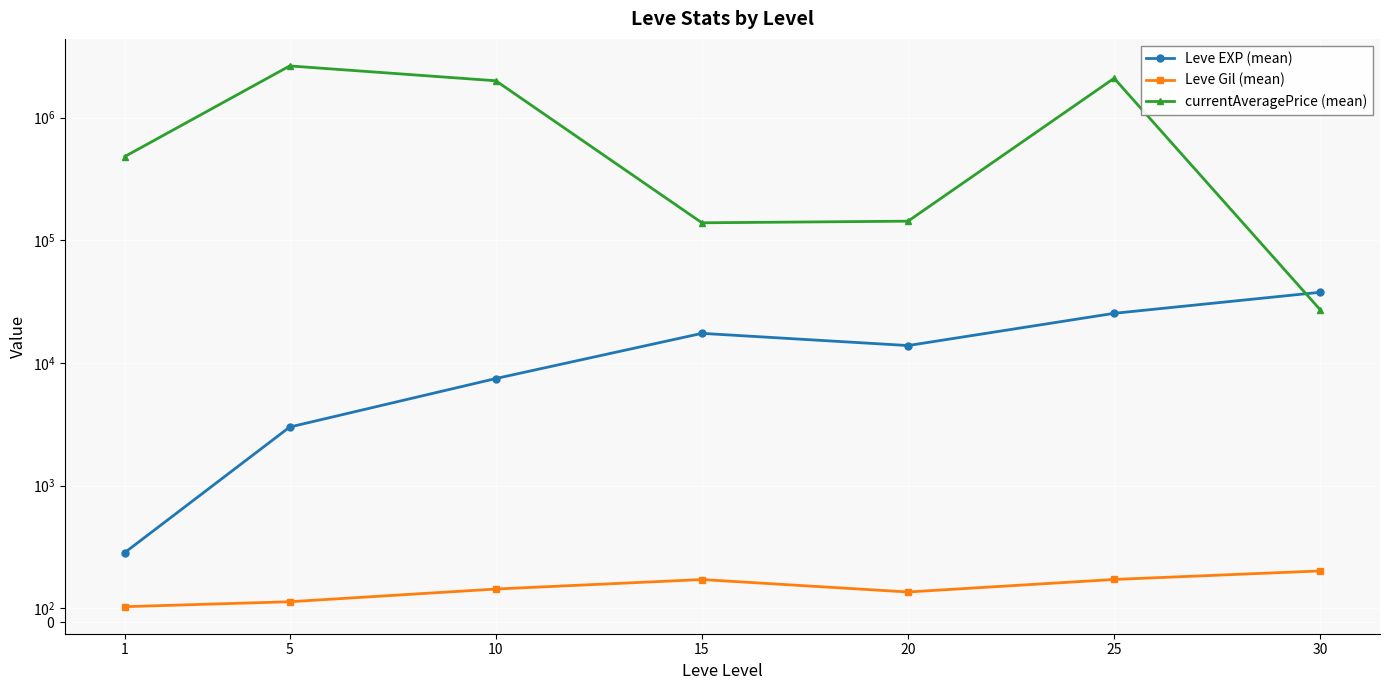

Where is the first local minimum for Leve EXP (mean)?

20